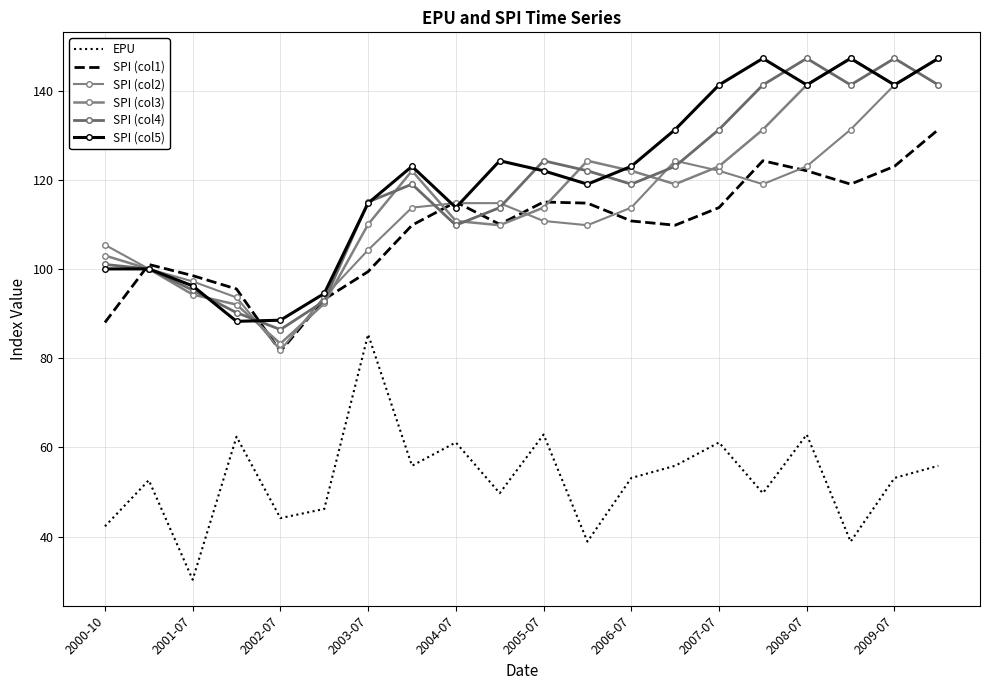

True or false: SPI (col5) has more than 0 interior local peaks.

True